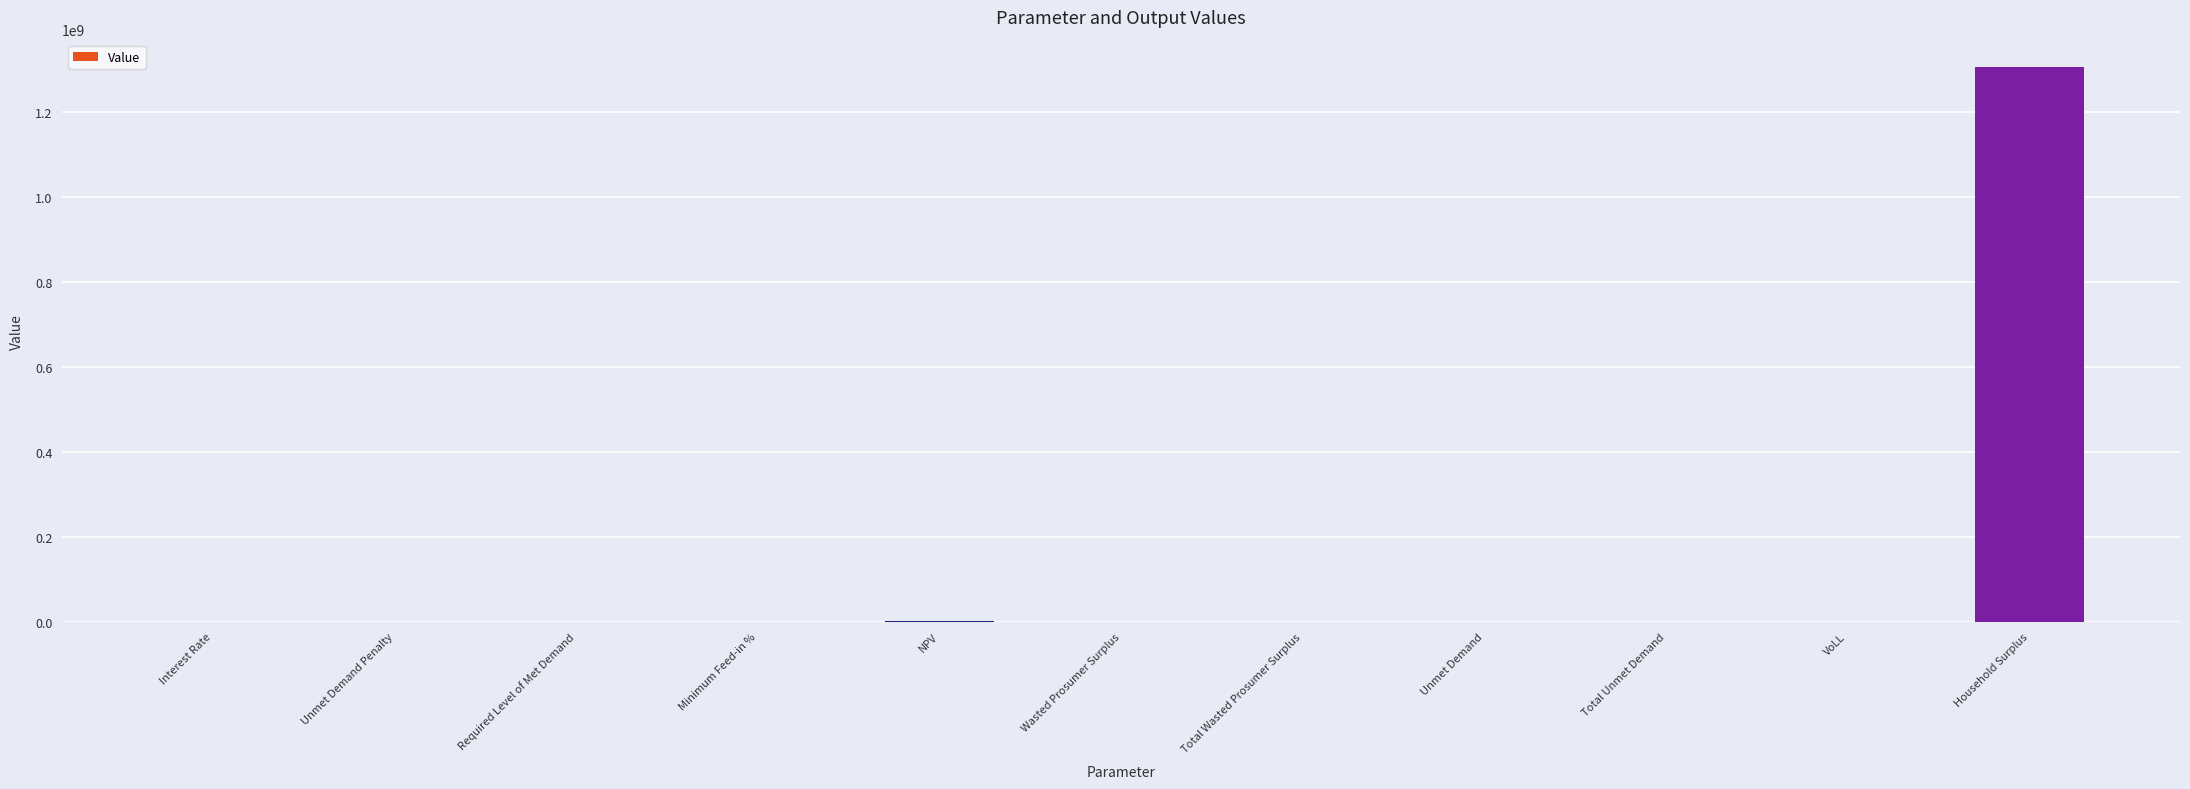

What is the maximum value shown in the chart?

1305028680.7